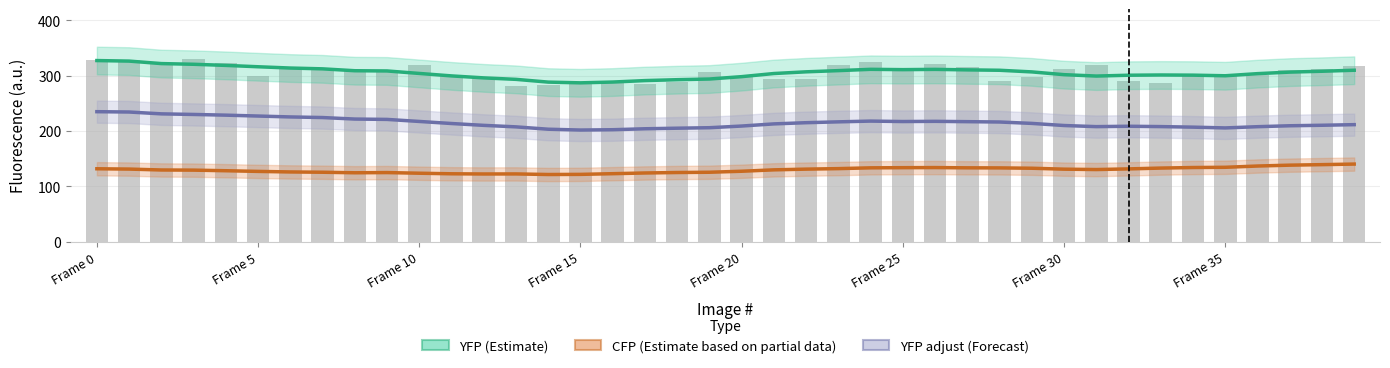

What is the minimum value for YFP (Estimate)?

286.9